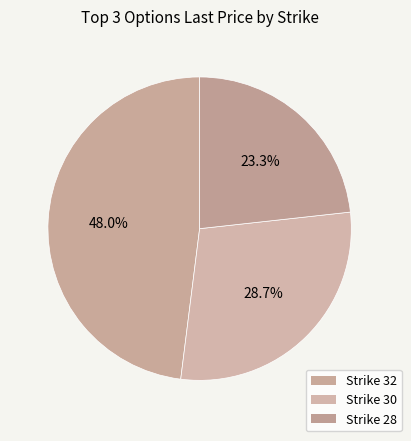

How many slices are in this pie chart?

3